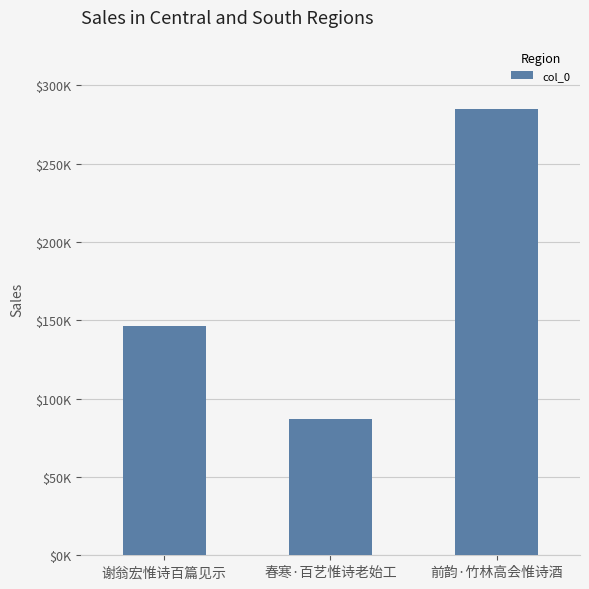

What is the sum of the values at 谢翁宏惟诗百篇见示 and 春寒·百艺惟诗老始工?

233704